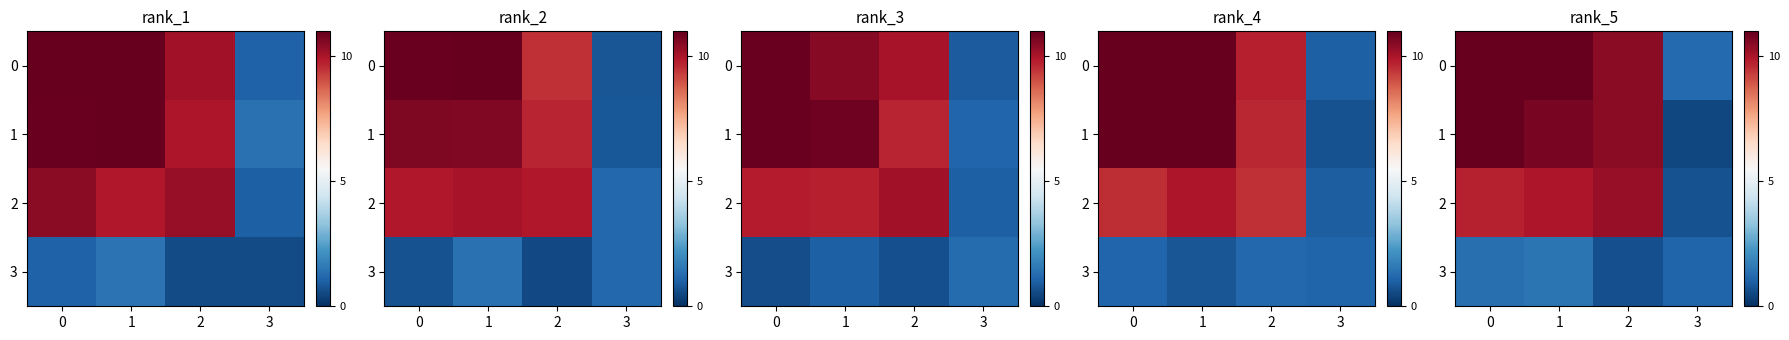

Is the value of row_3 at 2 greater than the value of row_0 at 1?

No